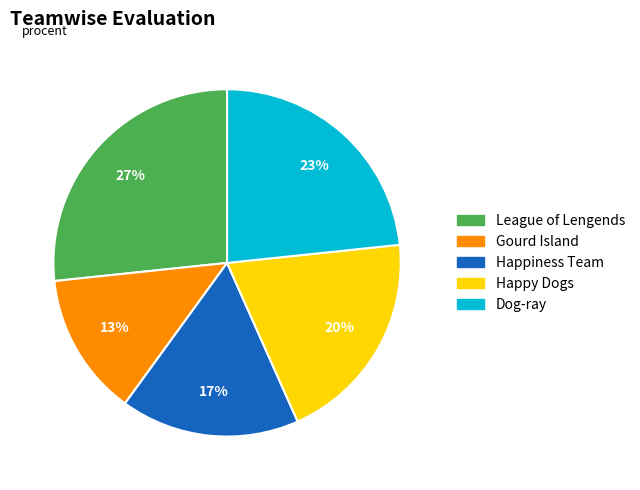

Is there any slice that represents more than half of the pie?

No